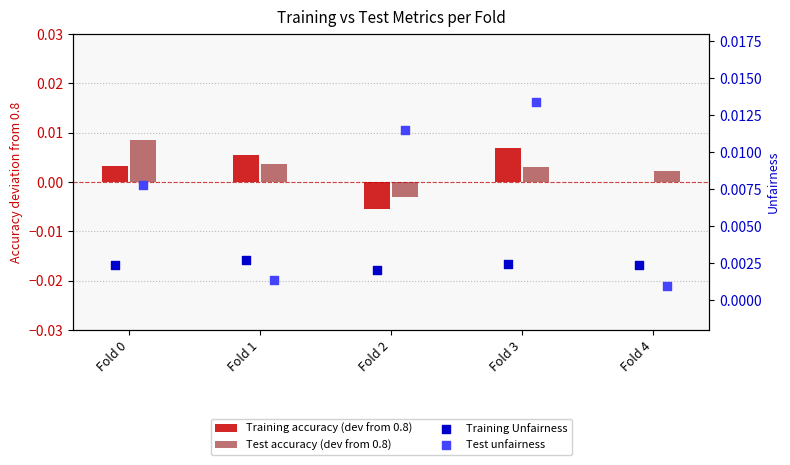

Which series has the widest spread of Y values?

Test unfairness